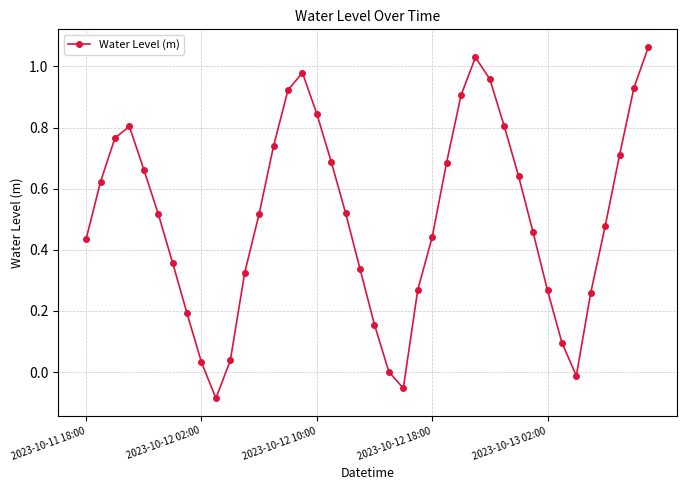

Count the number of categories in the chart.

40